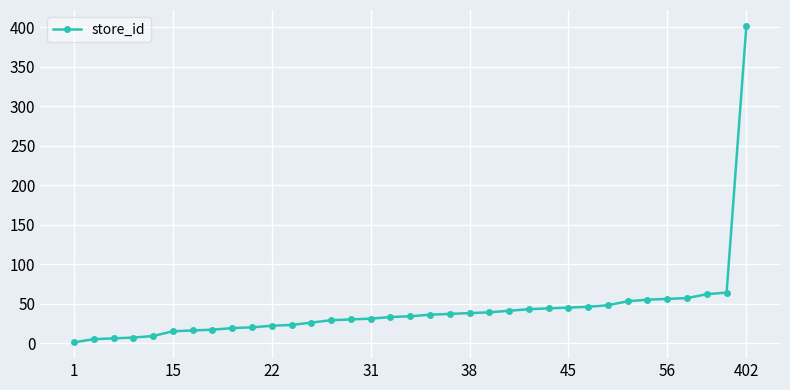

What is the difference between the second highest and minimum values?

63